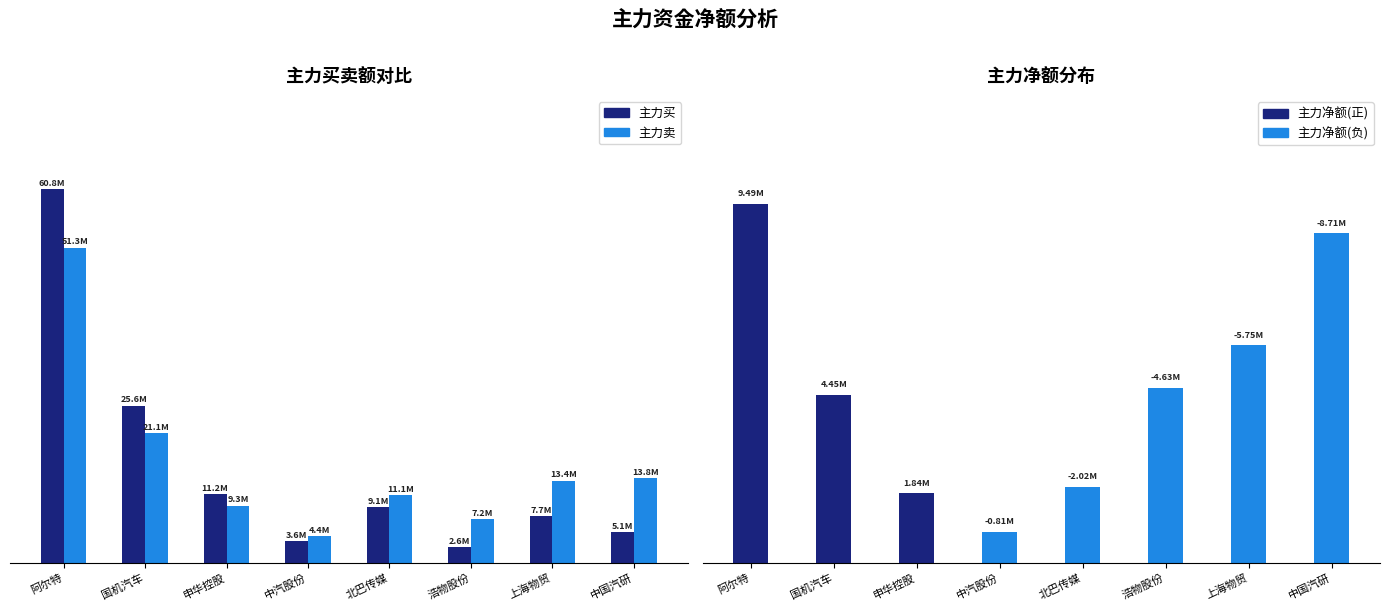

Is the value of 主力买 at 浩物股份 greater than the value of 主力卖 at 上海物贸?

No